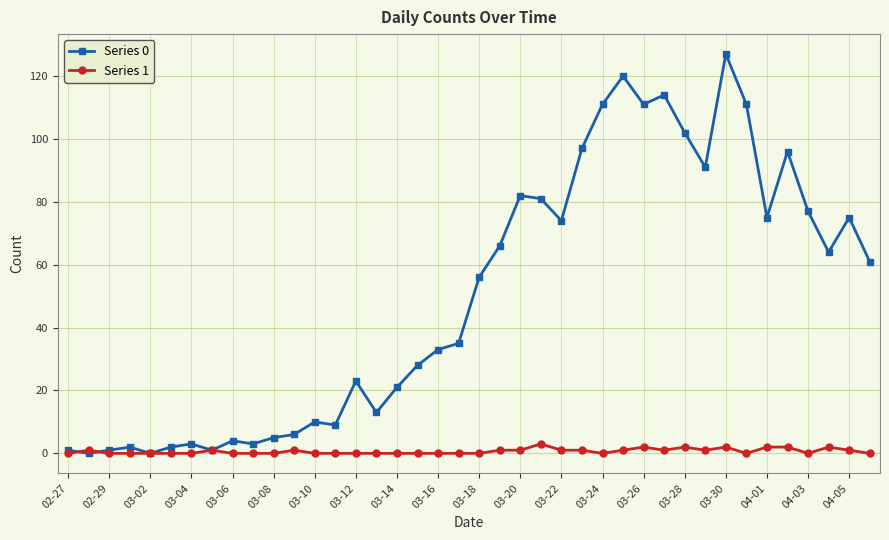

Reading left to right, list all the values displayed in this chart.

Series 0: 1	0	1	2	0	2	3	1	4	3	5	6	10	9	23	13	21	28	33	35	56	66	82	81	74	97	111	120	111	114	102	91	127	111	75	96	77	64	75	61
Series 1: 0	1	0	0	0	0	0	1	0	0	0	1	0	0	0	0	0	0	0	0	0	1	1	3	1	1	0	1	2	1	2	1	2	0	2	2	0	2	1	0